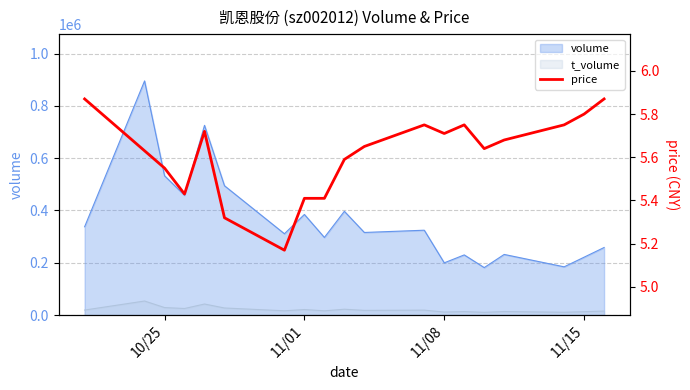

True or false: t_volume and volume intersect in this chart.

False